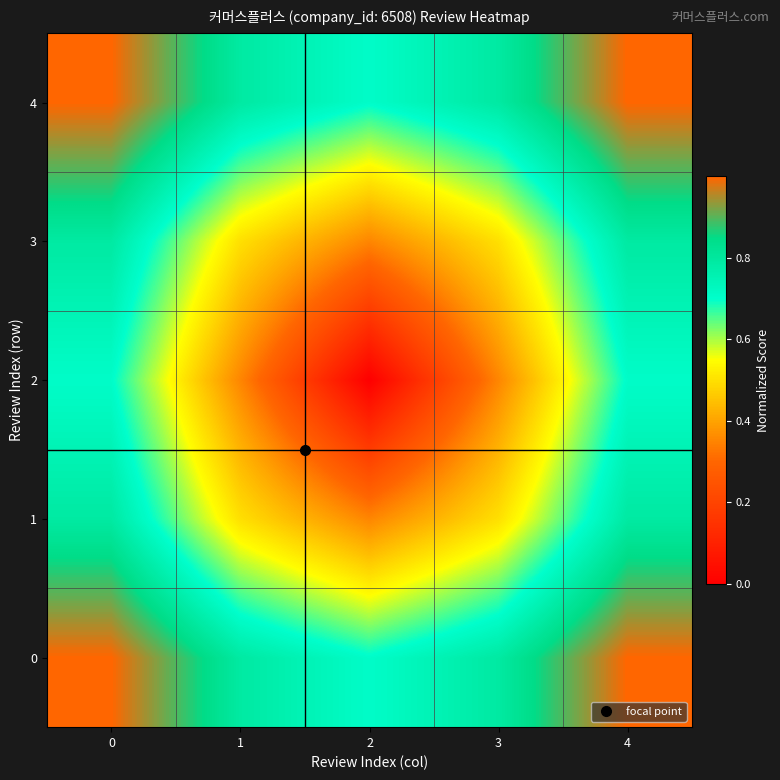

List the series in order of their peak value, highest first.

0, 4, 1, 3, 2